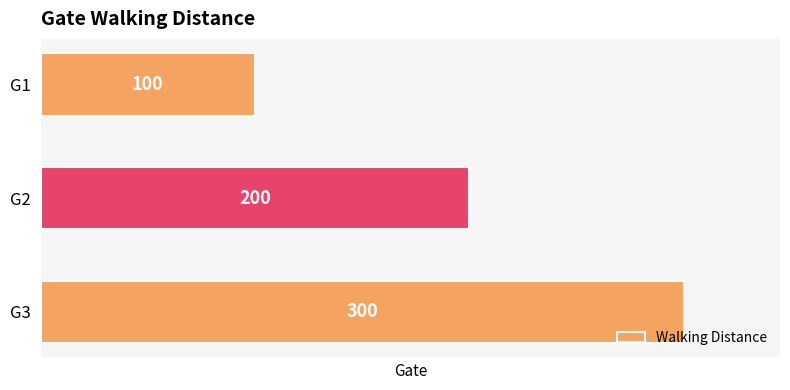

The chart shows a value of 58 at G2. True or false?

False